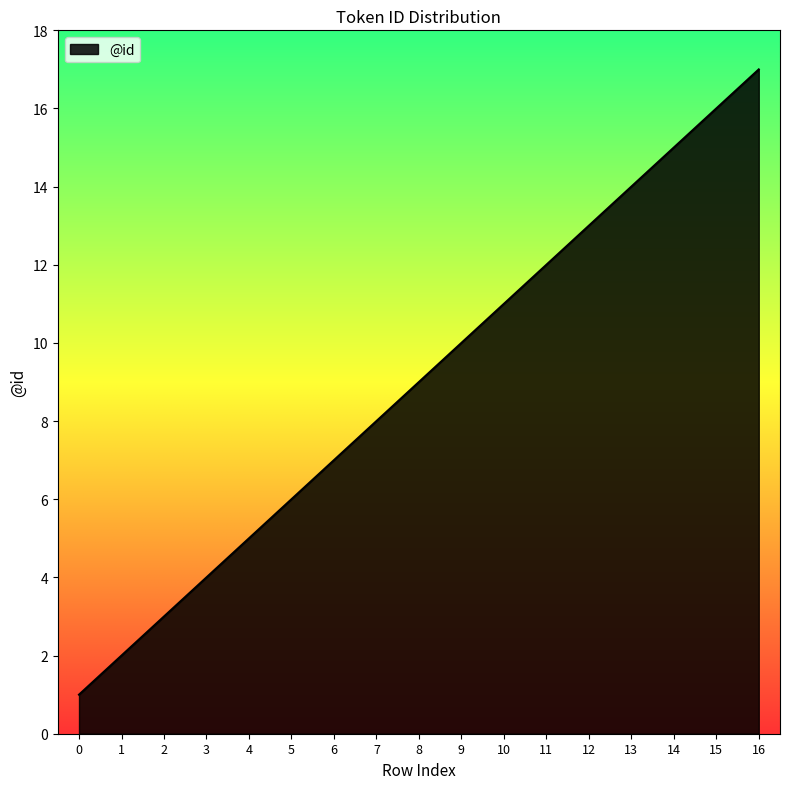

True or false: the data shows 17 at 16.

True